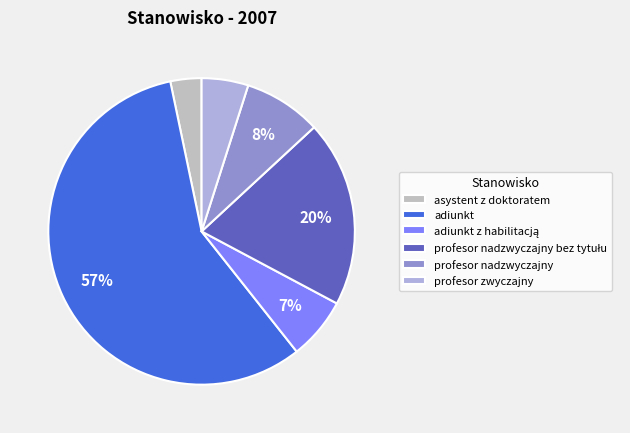

Which slice represents more than half of the pie?

adiunkt